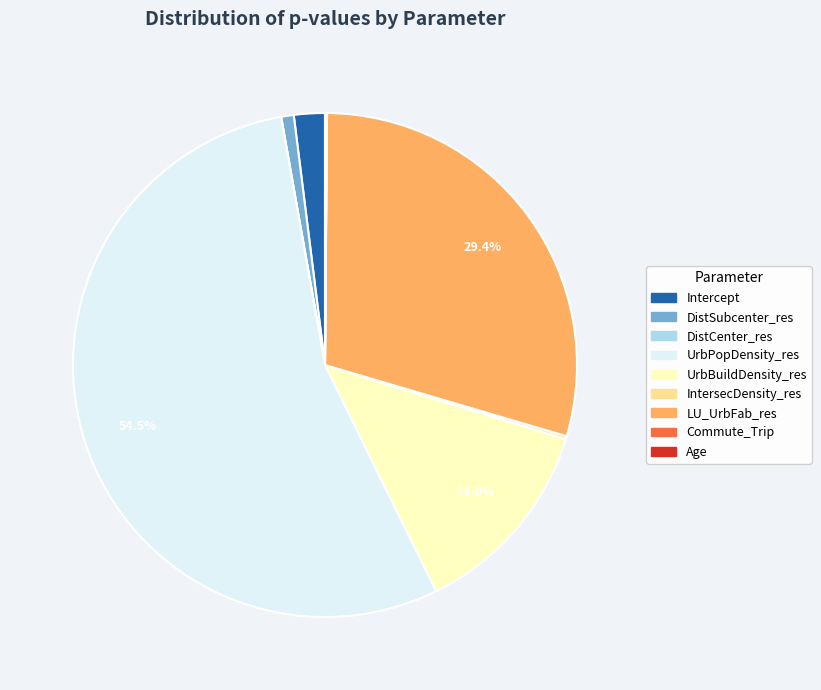

What is the majority slice?

UrbPopDensity_res